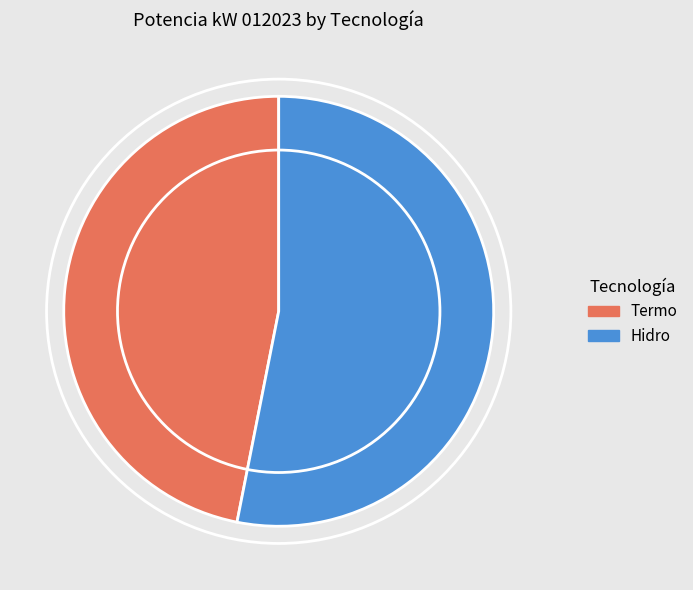

Is it true that Hidro is 48% of the pie?

False